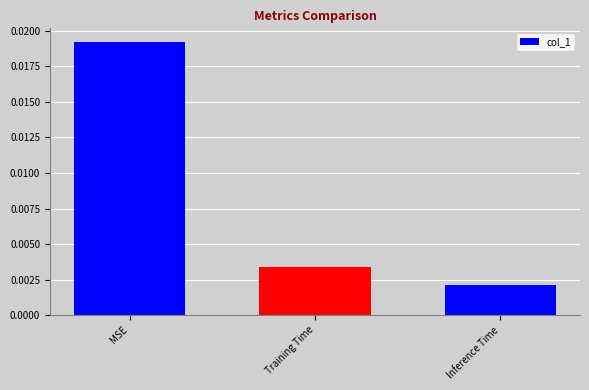

Rank the categories by value from highest to lowest.

MSE, Training Time, Inference Time